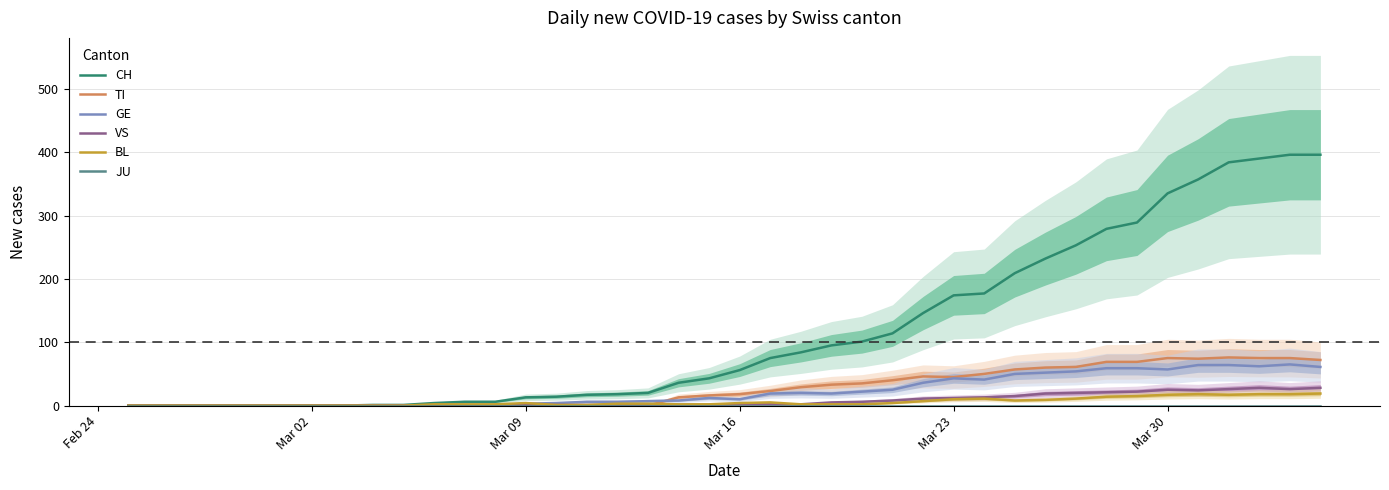

What is the maximum value shown in the chart?

396